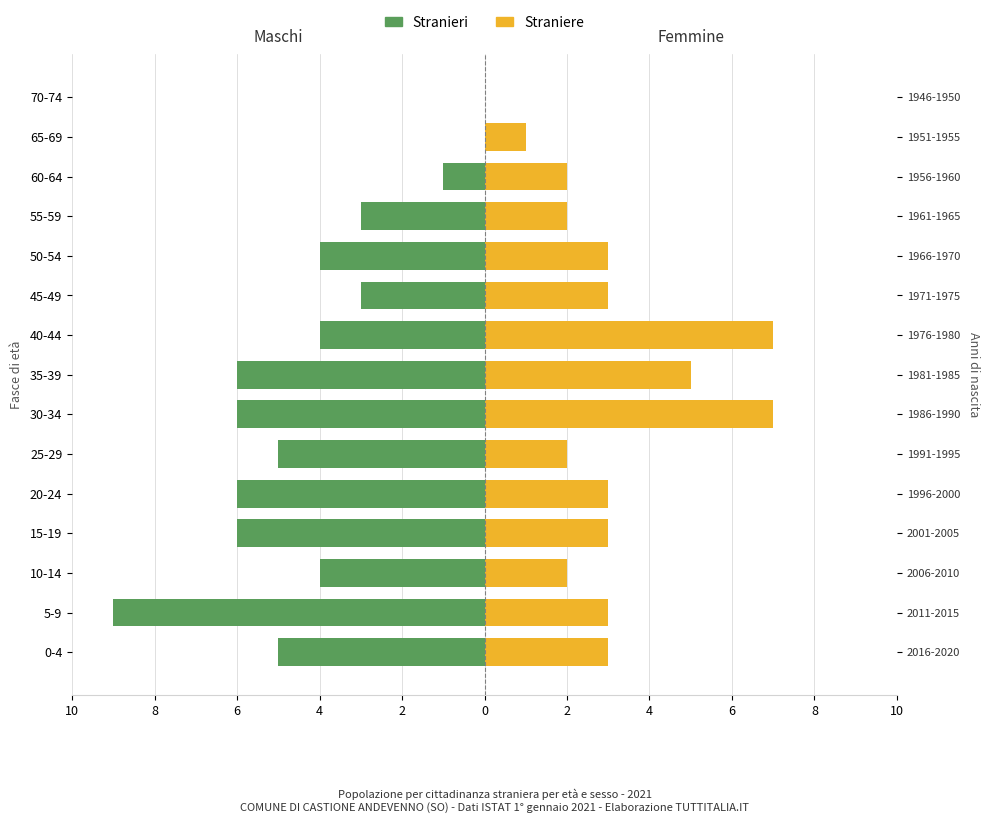

What are all the series names shown in the legend?

Stranieri, Straniere